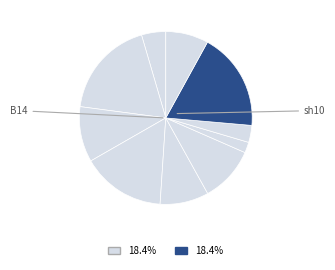

How many segments does this pie chart have?

10